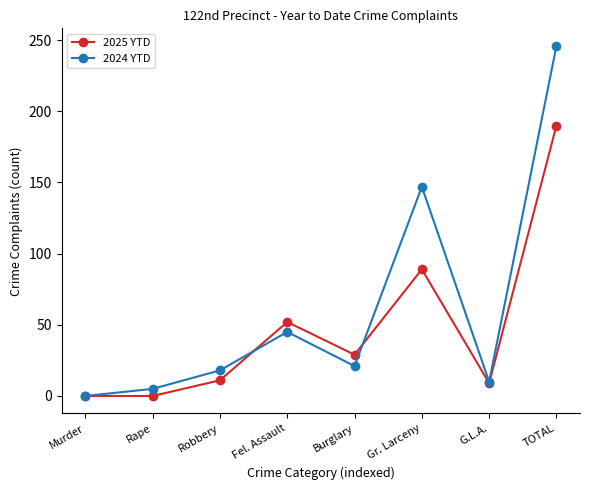

At which label does 2025 YTD first exceed 29?

Fel. Assault